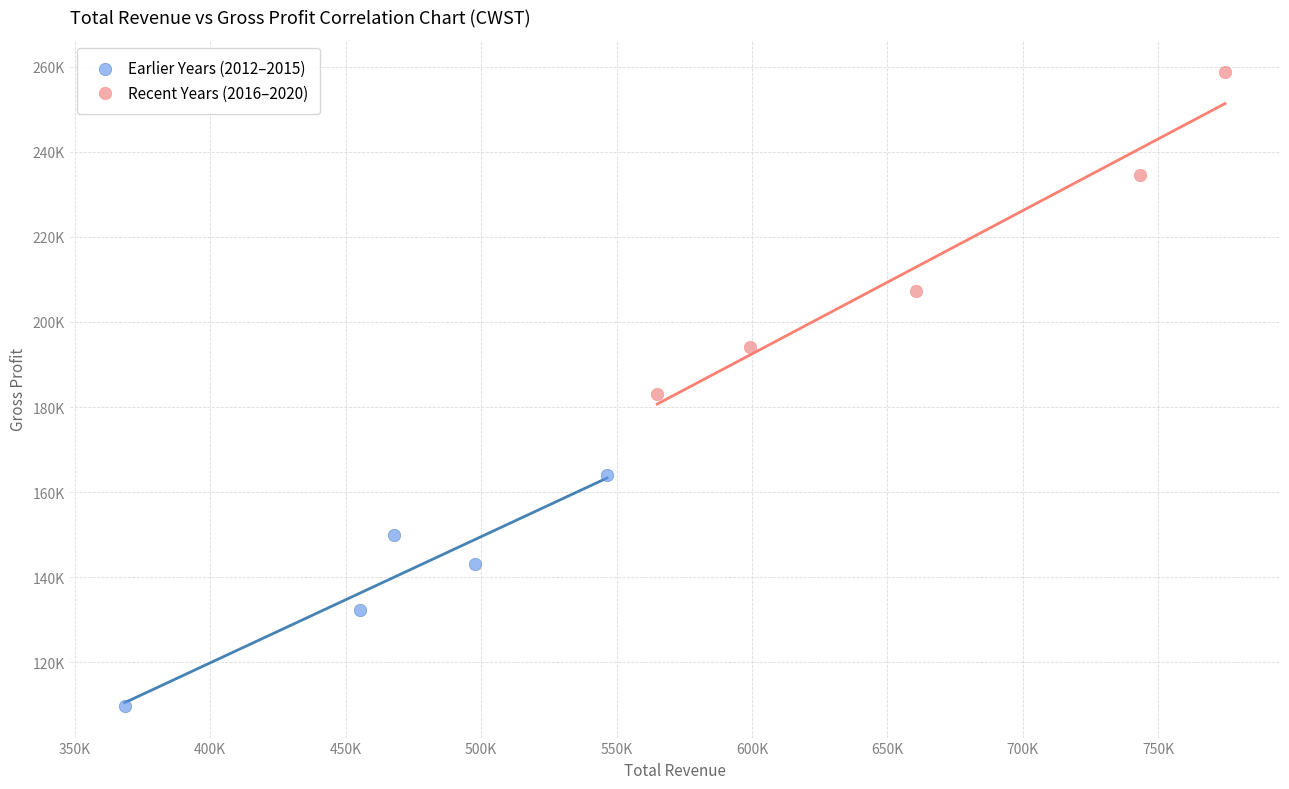

Which series has the widest spread of Y values?

Recent Years (2016–2020)